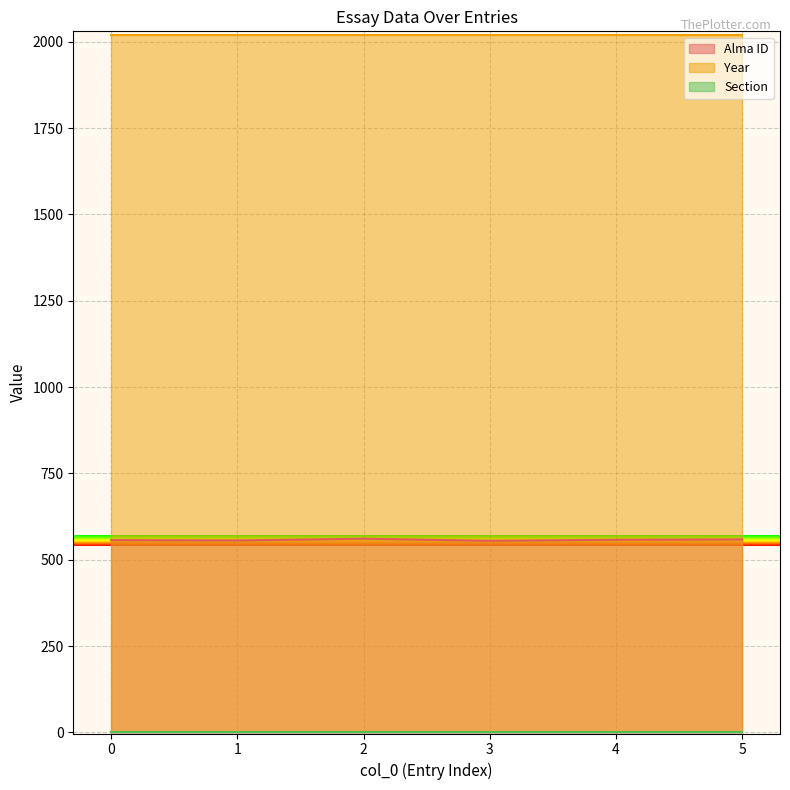

Rank the categories by Alma ID value from highest to lowest.

2, 5, 4, 0, 1, 3